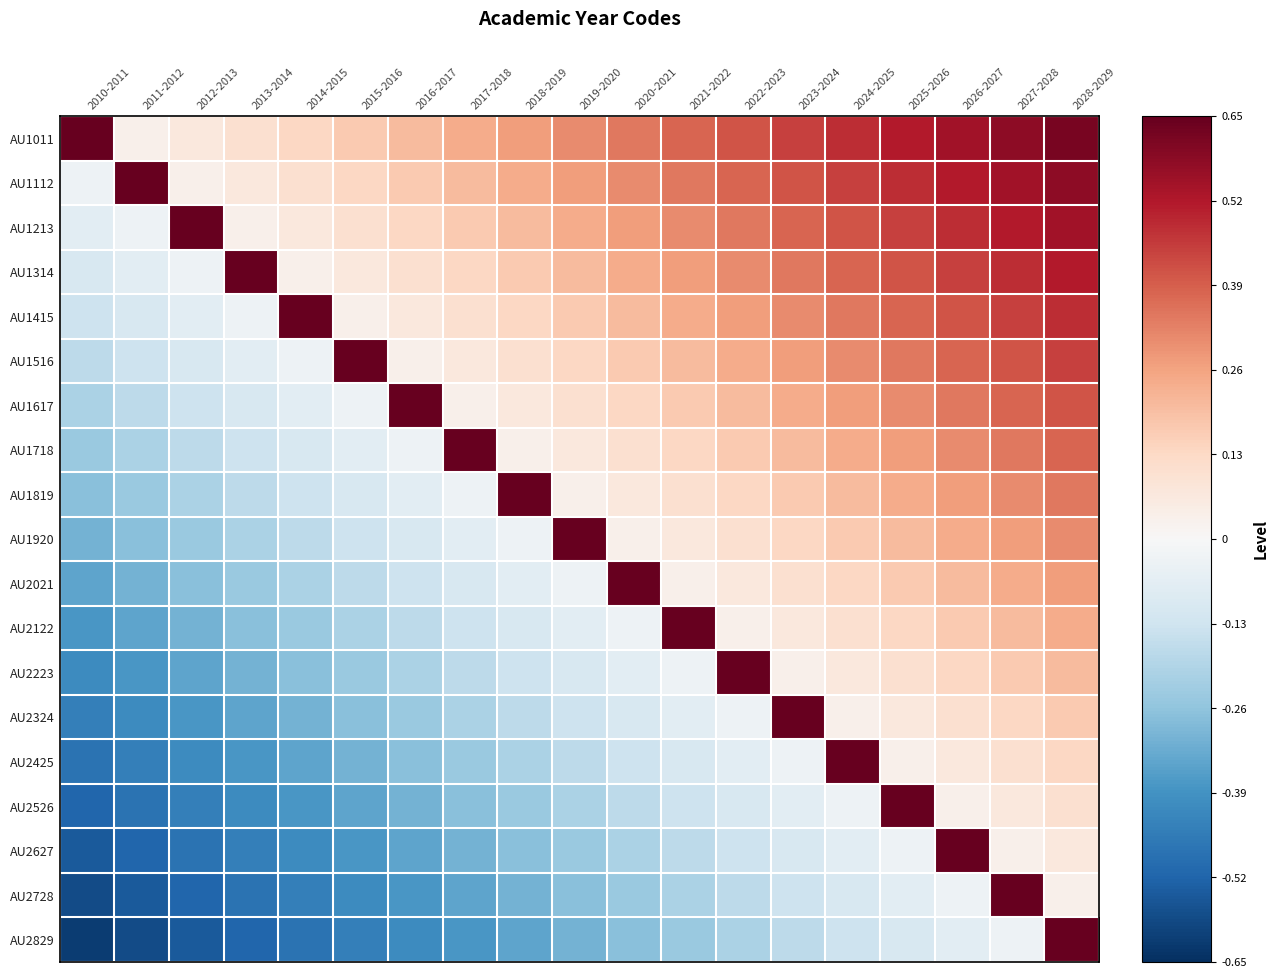

Reading left to right, what are all the values shown in this chart?

AU1011: 2010-2011=0.7	2011-2012=0.0	2012-2013=0.1	2013-2014=0.1	2014-2015=0.1	2015-2016=0.2	2016-2017=0.2	2017-2018=0.2	2018-2019=0.3	2019-2020=0.3	2020-2021=0.3	2021-2022=0.4	2022-2023=0.4	2023-2024=0.4	2024-2025=0.5	2025-2026=0.5	2026-2027=0.5	2027-2028=0.6	2028-2029=0.6
AU1112: 2010-2011=-0.0	2011-2012=0.7	2012-2013=0.0	2013-2014=0.1	2014-2015=0.1	2015-2016=0.1	2016-2017=0.2	2017-2018=0.2	2018-2019=0.2	2019-2020=0.3	2020-2021=0.3	2021-2022=0.3	2022-2023=0.4	2023-2024=0.4	2024-2025=0.4	2025-2026=0.5	2026-2027=0.5	2027-2028=0.5	2028-2029=0.6
AU1213: 2010-2011=-0.1	2011-2012=-0.0	2012-2013=0.7	2013-2014=0.0	2014-2015=0.1	2015-2016=0.1	2016-2017=0.1	2017-2018=0.2	2018-2019=0.2	2019-2020=0.2	2020-2021=0.3	2021-2022=0.3	2022-2023=0.3	2023-2024=0.4	2024-2025=0.4	2025-2026=0.4	2026-2027=0.5	2027-2028=0.5	2028-2029=0.5
AU1314: 2010-2011=-0.1	2011-2012=-0.1	2012-2013=-0.0	2013-2014=0.7	2014-2015=0.0	2015-2016=0.1	2016-2017=0.1	2017-2018=0.1	2018-2019=0.2	2019-2020=0.2	2020-2021=0.2	2021-2022=0.3	2022-2023=0.3	2023-2024=0.3	2024-2025=0.4	2025-2026=0.4	2026-2027=0.4	2027-2028=0.5	2028-2029=0.5
AU1415: 2010-2011=-0.1	2011-2012=-0.1	2012-2013=-0.1	2013-2014=-0.0	2014-2015=0.7	2015-2016=0.0	2016-2017=0.1	2017-2018=0.1	2018-2019=0.1	2019-2020=0.2	2020-2021=0.2	2021-2022=0.2	2022-2023=0.3	2023-2024=0.3	2024-2025=0.3	2025-2026=0.4	2026-2027=0.4	2027-2028=0.4	2028-2029=0.5
AU1516: 2010-2011=-0.2	2011-2012=-0.1	2012-2013=-0.1	2013-2014=-0.1	2014-2015=-0.0	2015-2016=0.7	2016-2017=0.0	2017-2018=0.1	2018-2019=0.1	2019-2020=0.1	2020-2021=0.2	2021-2022=0.2	2022-2023=0.2	2023-2024=0.3	2024-2025=0.3	2025-2026=0.3	2026-2027=0.4	2027-2028=0.4	2028-2029=0.4
AU1617: 2010-2011=-0.2	2011-2012=-0.2	2012-2013=-0.1	2013-2014=-0.1	2014-2015=-0.1	2015-2016=-0.0	2016-2017=0.7	2017-2018=0.0	2018-2019=0.1	2019-2020=0.1	2020-2021=0.1	2021-2022=0.2	2022-2023=0.2	2023-2024=0.2	2024-2025=0.3	2025-2026=0.3	2026-2027=0.3	2027-2028=0.4	2028-2029=0.4
AU1718: 2010-2011=-0.2	2011-2012=-0.2	2012-2013=-0.2	2013-2014=-0.1	2014-2015=-0.1	2015-2016=-0.1	2016-2017=-0.0	2017-2018=0.7	2018-2019=0.0	2019-2020=0.1	2020-2021=0.1	2021-2022=0.1	2022-2023=0.2	2023-2024=0.2	2024-2025=0.2	2025-2026=0.3	2026-2027=0.3	2027-2028=0.3	2028-2029=0.4
AU1819: 2010-2011=-0.3	2011-2012=-0.2	2012-2013=-0.2	2013-2014=-0.2	2014-2015=-0.1	2015-2016=-0.1	2016-2017=-0.1	2017-2018=-0.0	2018-2019=0.7	2019-2020=0.0	2020-2021=0.1	2021-2022=0.1	2022-2023=0.1	2023-2024=0.2	2024-2025=0.2	2025-2026=0.2	2026-2027=0.3	2027-2028=0.3	2028-2029=0.3
AU1920: 2010-2011=-0.3	2011-2012=-0.3	2012-2013=-0.2	2013-2014=-0.2	2014-2015=-0.2	2015-2016=-0.1	2016-2017=-0.1	2017-2018=-0.1	2018-2019=-0.0	2019-2020=0.7	2020-2021=0.0	2021-2022=0.1	2022-2023=0.1	2023-2024=0.1	2024-2025=0.2	2025-2026=0.2	2026-2027=0.2	2027-2028=0.3	2028-2029=0.3
AU2021: 2010-2011=-0.3	2011-2012=-0.3	2012-2013=-0.3	2013-2014=-0.2	2014-2015=-0.2	2015-2016=-0.2	2016-2017=-0.1	2017-2018=-0.1	2018-2019=-0.1	2019-2020=-0.0	2020-2021=0.7	2021-2022=0.0	2022-2023=0.1	2023-2024=0.1	2024-2025=0.1	2025-2026=0.2	2026-2027=0.2	2027-2028=0.2	2028-2029=0.3
AU2122: 2010-2011=-0.4	2011-2012=-0.3	2012-2013=-0.3	2013-2014=-0.3	2014-2015=-0.2	2015-2016=-0.2	2016-2017=-0.2	2017-2018=-0.1	2018-2019=-0.1	2019-2020=-0.1	2020-2021=-0.0	2021-2022=0.7	2022-2023=0.0	2023-2024=0.1	2024-2025=0.1	2025-2026=0.1	2026-2027=0.2	2027-2028=0.2	2028-2029=0.2
AU2223: 2010-2011=-0.4	2011-2012=-0.4	2012-2013=-0.3	2013-2014=-0.3	2014-2015=-0.3	2015-2016=-0.2	2016-2017=-0.2	2017-2018=-0.2	2018-2019=-0.1	2019-2020=-0.1	2020-2021=-0.1	2021-2022=-0.0	2022-2023=0.7	2023-2024=0.0	2024-2025=0.1	2025-2026=0.1	2026-2027=0.1	2027-2028=0.2	2028-2029=0.2
AU2324: 2010-2011=-0.4	2011-2012=-0.4	2012-2013=-0.4	2013-2014=-0.3	2014-2015=-0.3	2015-2016=-0.3	2016-2017=-0.2	2017-2018=-0.2	2018-2019=-0.2	2019-2020=-0.1	2020-2021=-0.1	2021-2022=-0.1	2022-2023=-0.0	2023-2024=0.7	2024-2025=0.0	2025-2026=0.1	2026-2027=0.1	2027-2028=0.1	2028-2029=0.2
AU2425: 2010-2011=-0.5	2011-2012=-0.4	2012-2013=-0.4	2013-2014=-0.4	2014-2015=-0.3	2015-2016=-0.3	2016-2017=-0.3	2017-2018=-0.2	2018-2019=-0.2	2019-2020=-0.2	2020-2021=-0.1	2021-2022=-0.1	2022-2023=-0.1	2023-2024=-0.0	2024-2025=0.7	2025-2026=0.0	2026-2027=0.1	2027-2028=0.1	2028-2029=0.1
AU2526: 2010-2011=-0.5	2011-2012=-0.5	2012-2013=-0.4	2013-2014=-0.4	2014-2015=-0.4	2015-2016=-0.3	2016-2017=-0.3	2017-2018=-0.3	2018-2019=-0.2	2019-2020=-0.2	2020-2021=-0.2	2021-2022=-0.1	2022-2023=-0.1	2023-2024=-0.1	2024-2025=-0.0	2025-2026=0.7	2026-2027=0.0	2027-2028=0.1	2028-2029=0.1
AU2627: 2010-2011=-0.5	2011-2012=-0.5	2012-2013=-0.5	2013-2014=-0.4	2014-2015=-0.4	2015-2016=-0.4	2016-2017=-0.3	2017-2018=-0.3	2018-2019=-0.3	2019-2020=-0.2	2020-2021=-0.2	2021-2022=-0.2	2022-2023=-0.1	2023-2024=-0.1	2024-2025=-0.1	2025-2026=-0.0	2026-2027=0.7	2027-2028=0.0	2028-2029=0.1
AU2728: 2010-2011=-0.6	2011-2012=-0.5	2012-2013=-0.5	2013-2014=-0.5	2014-2015=-0.4	2015-2016=-0.4	2016-2017=-0.4	2017-2018=-0.3	2018-2019=-0.3	2019-2020=-0.3	2020-2021=-0.2	2021-2022=-0.2	2022-2023=-0.2	2023-2024=-0.1	2024-2025=-0.1	2025-2026=-0.1	2026-2027=-0.0	2027-2028=0.7	2028-2029=0.0
AU2829: 2010-2011=-0.6	2011-2012=-0.6	2012-2013=-0.5	2013-2014=-0.5	2014-2015=-0.5	2015-2016=-0.4	2016-2017=-0.4	2017-2018=-0.4	2018-2019=-0.3	2019-2020=-0.3	2020-2021=-0.3	2021-2022=-0.2	2022-2023=-0.2	2023-2024=-0.2	2024-2025=-0.1	2025-2026=-0.1	2026-2027=-0.1	2027-2028=-0.0	2028-2029=0.7